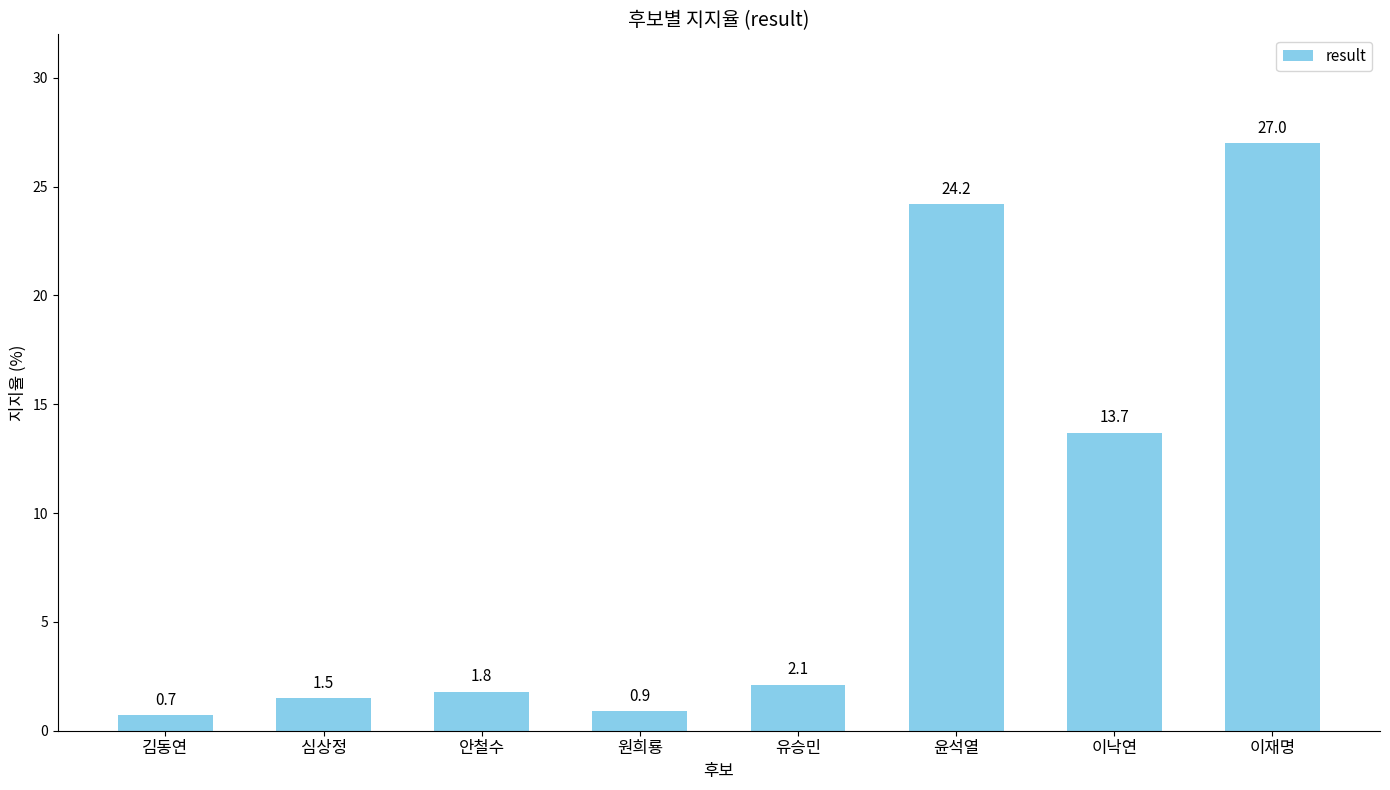

How many categories are shown in the chart?

8